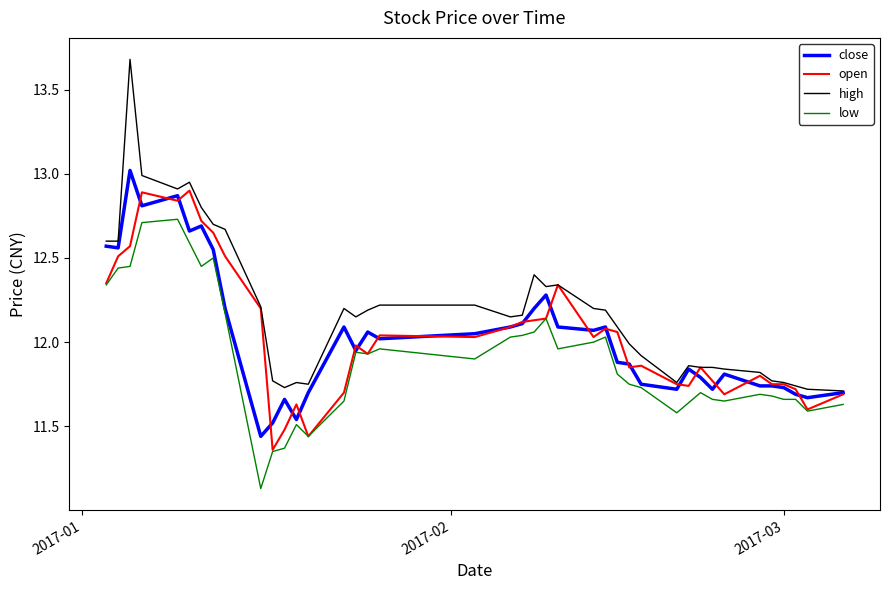

Which series has the largest total across all categories?

high